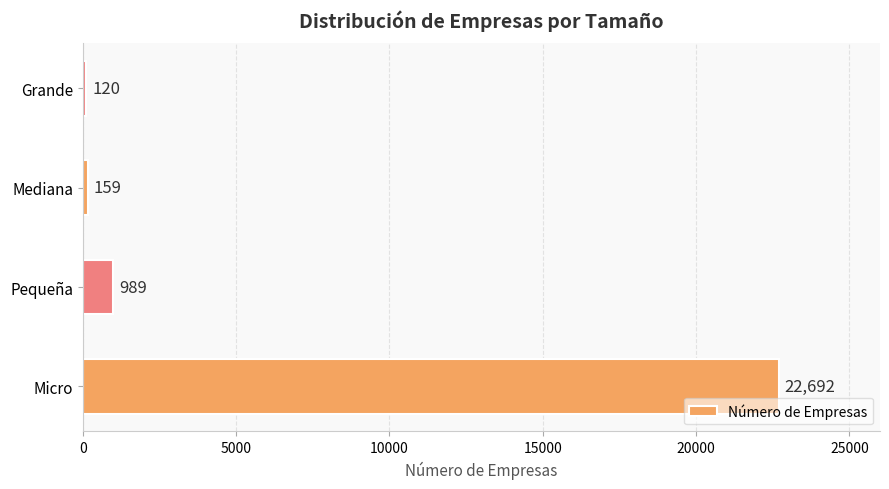

At which label is the value closest to 11406?

Pequeña